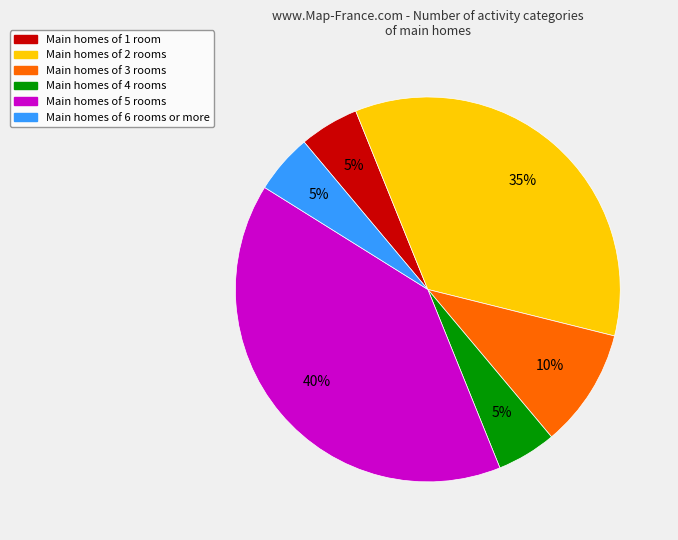

To the nearest percent, what is the average slice percentage?

17%